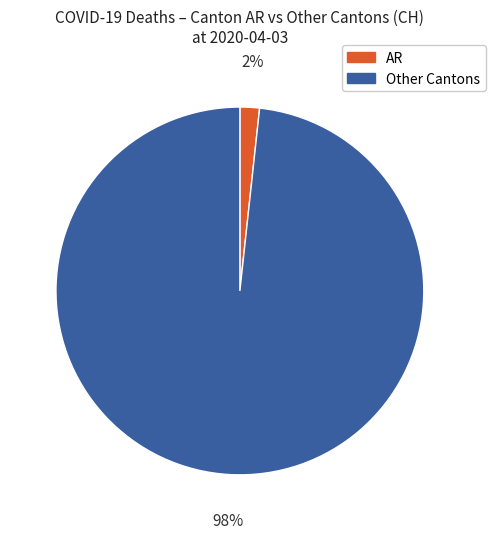

Count the number of slices in the pie.

2